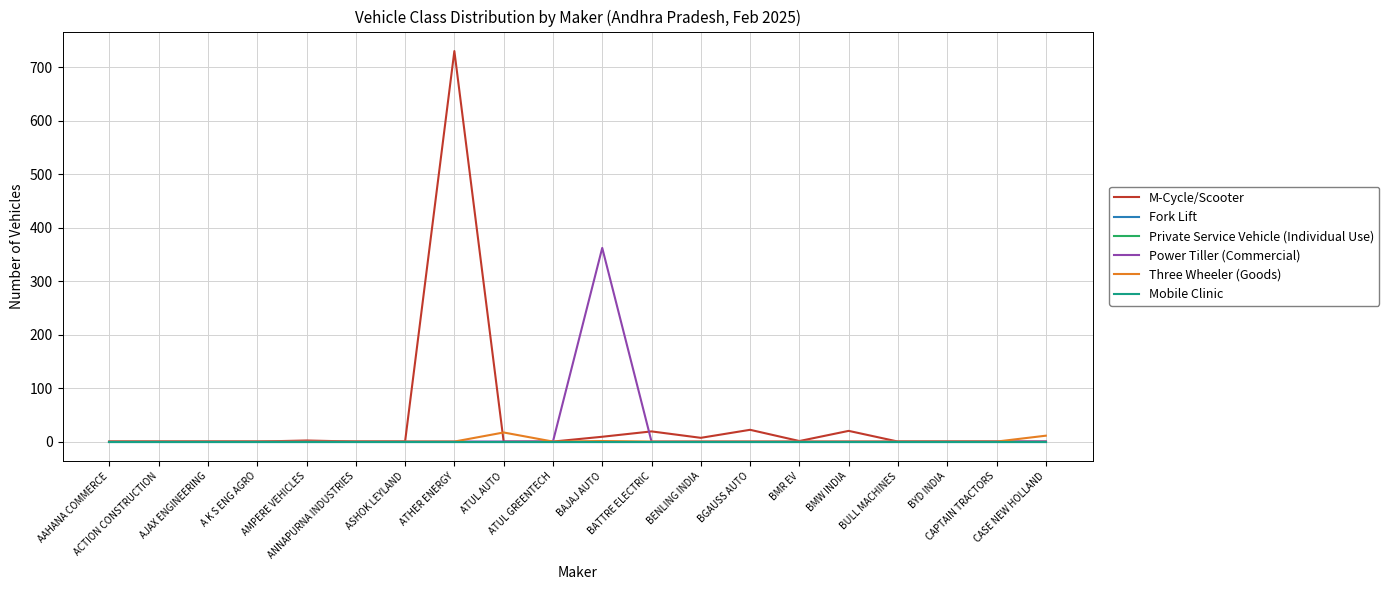

At ACTION CONSTRUCTION, list the series in order from smallest to largest.

M-Cycle/Scooter, Fork Lift, Private Service Vehicle (Individual Use), Power Tiller (Commercial), Three Wheeler (Goods), Mobile Clinic